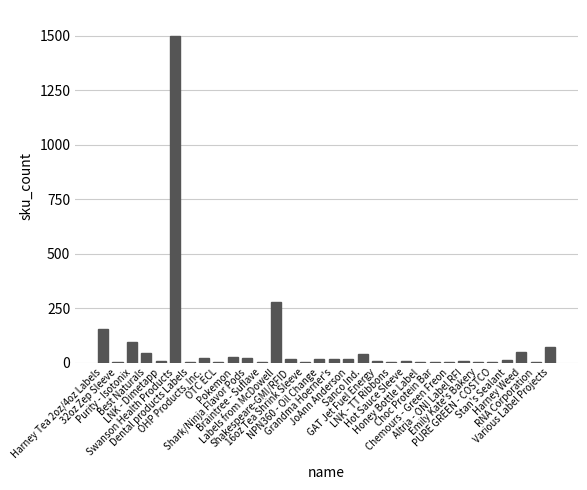

What is the maximum value shown in the chart?

1498